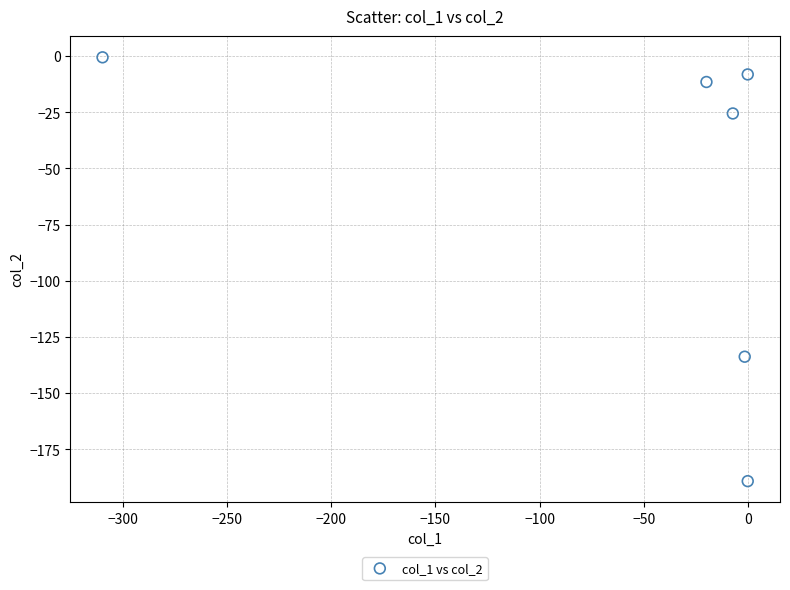

What Y value in the scatter plot is closest to -94?

-133.8